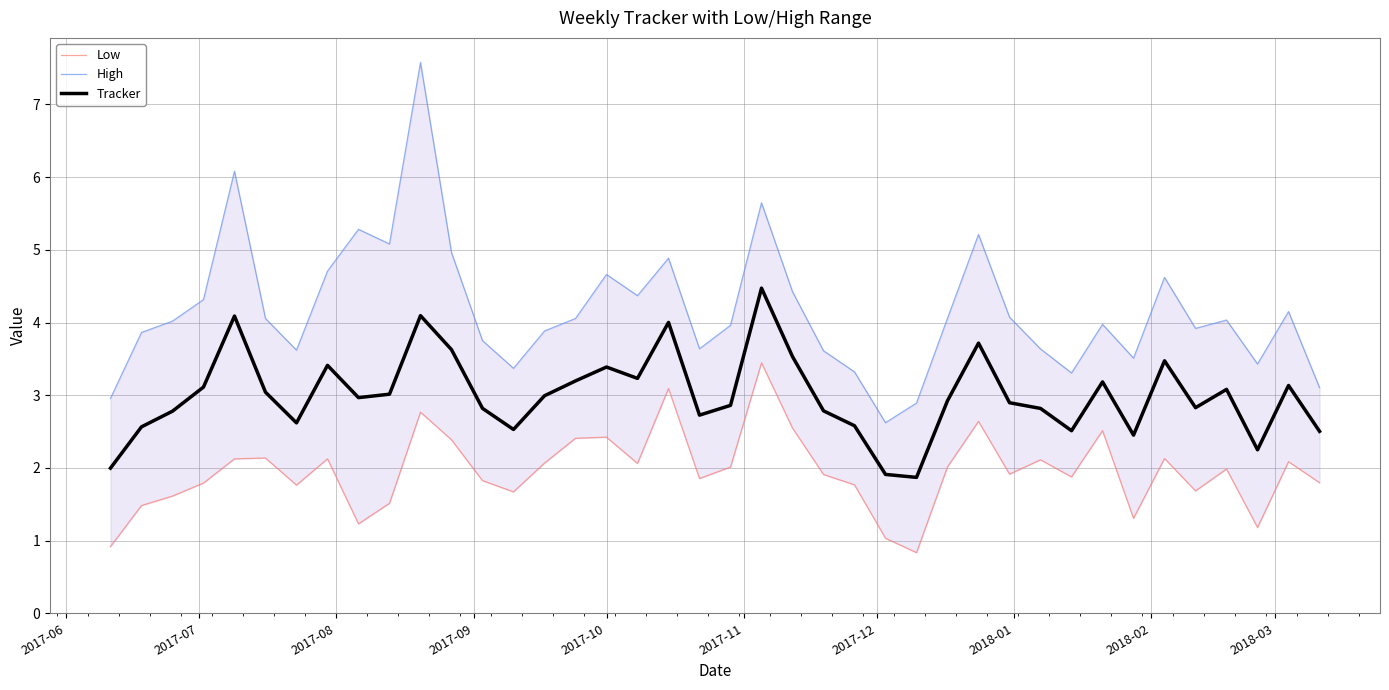

What is the minimum value for Tracker?

1.9